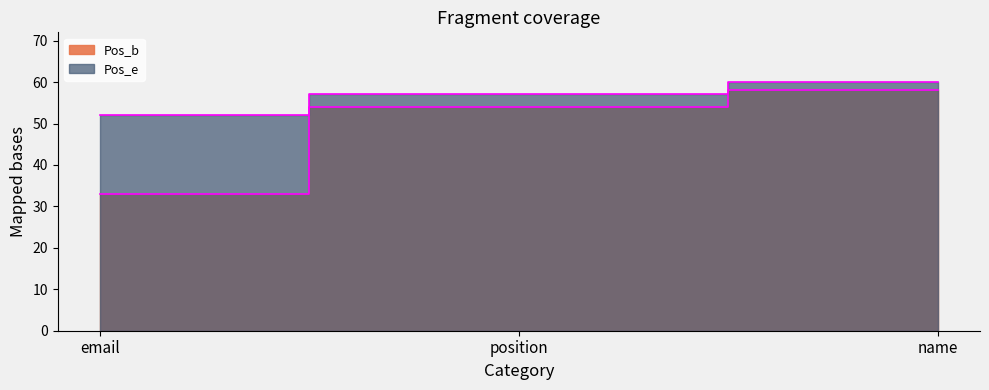

Does the chart display data point markers on the line(s)?

No